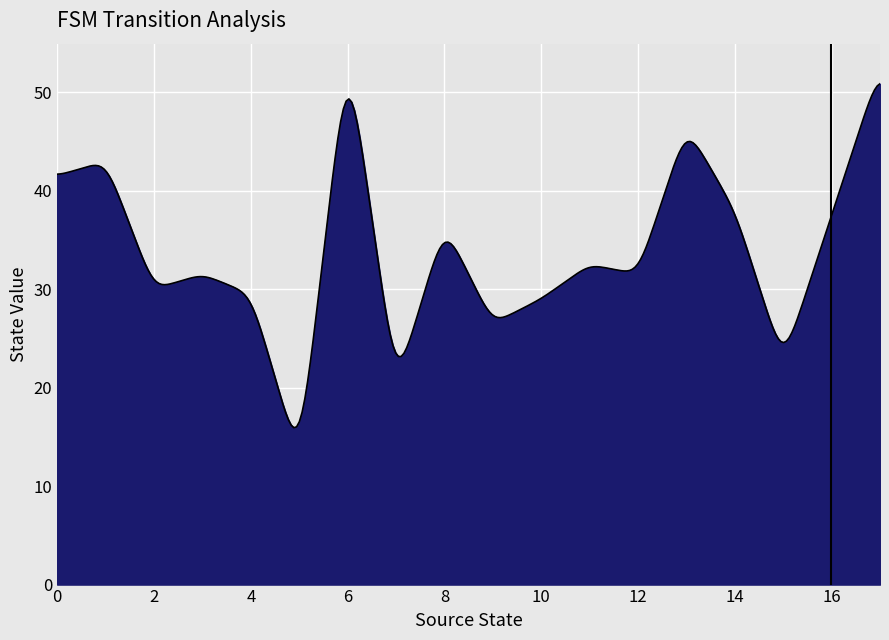

What is the minimum value shown in the chart?

15.9